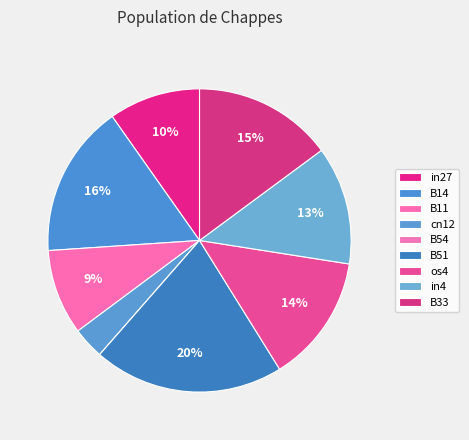

What is the smallest slice in the pie chart?

B54